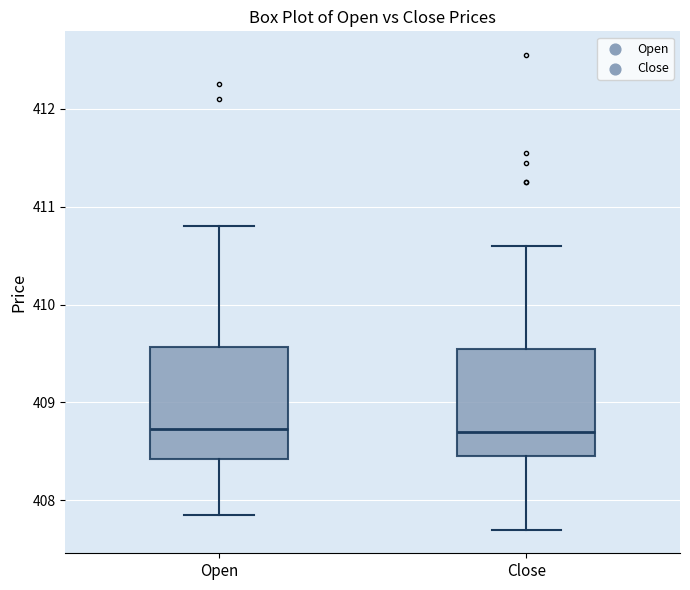

Reading left to right, read every box against the y-axis: the position of its median line, the range the box covers, and the ends of its whiskers. The values are not printed on the chart, so give them approximately, as read against the axis.

Open: median 408.7, box 408.4 to 409.6, whiskers 407.9 to 410.8
Close: median 408.7, box 408.5 to 409.6, whiskers 407.7 to 410.6